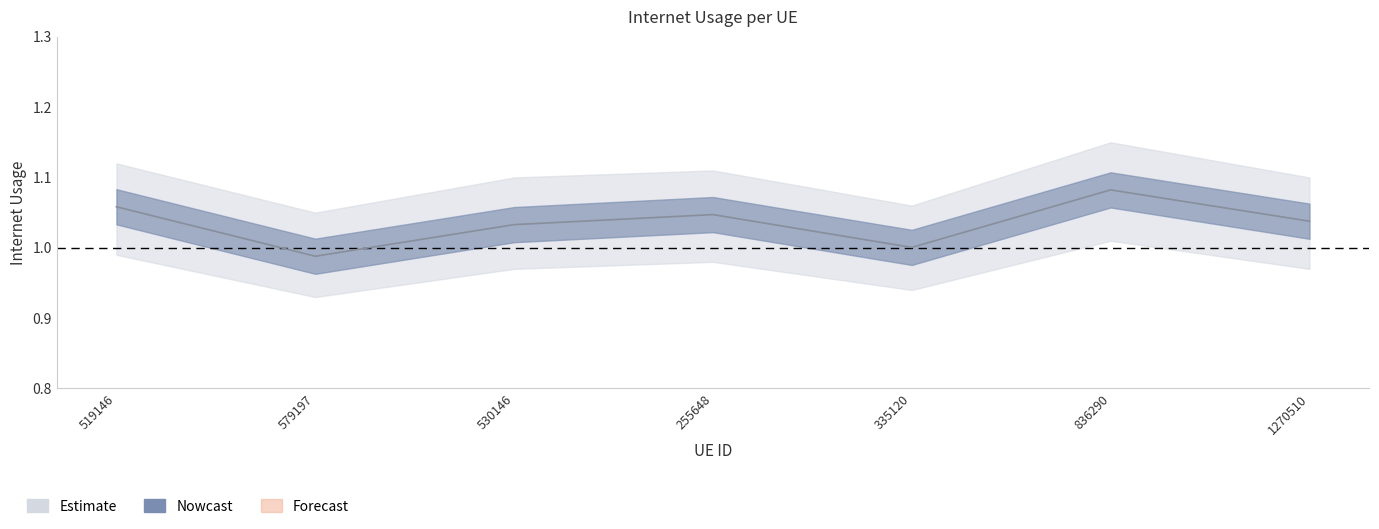

Where is the first local maximum?

255648